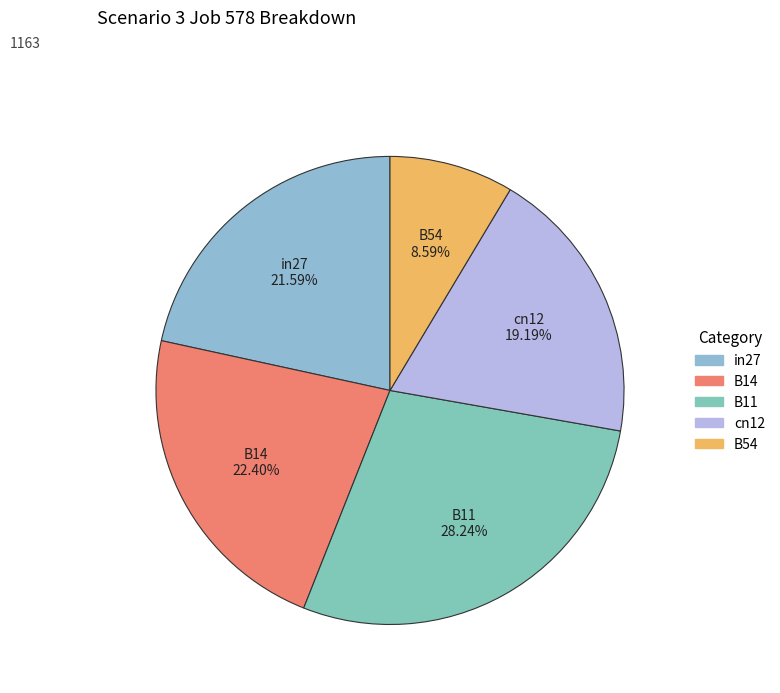

To the nearest percent, what is the difference between the largest and smallest slice percentages?

20%